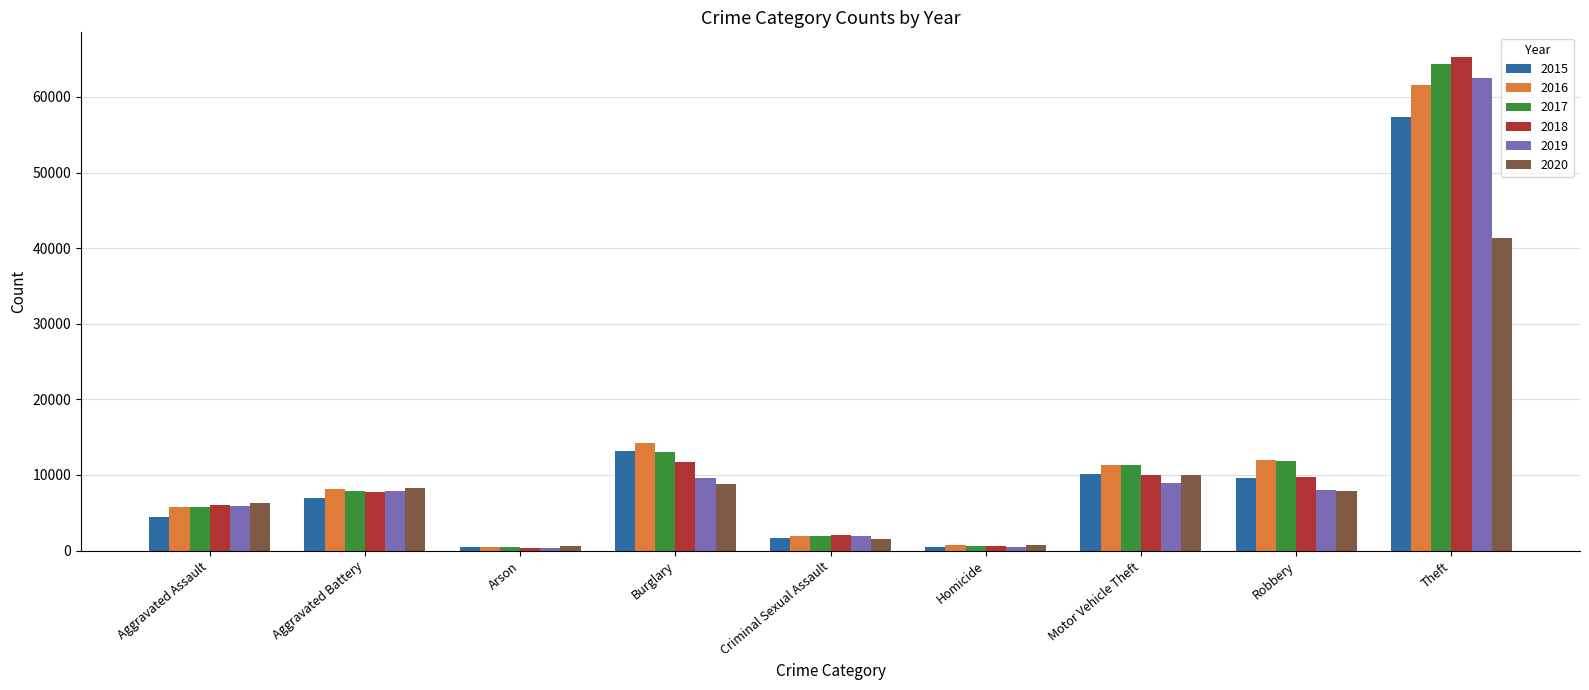

What is the label of the 1st bar from the right?

Theft